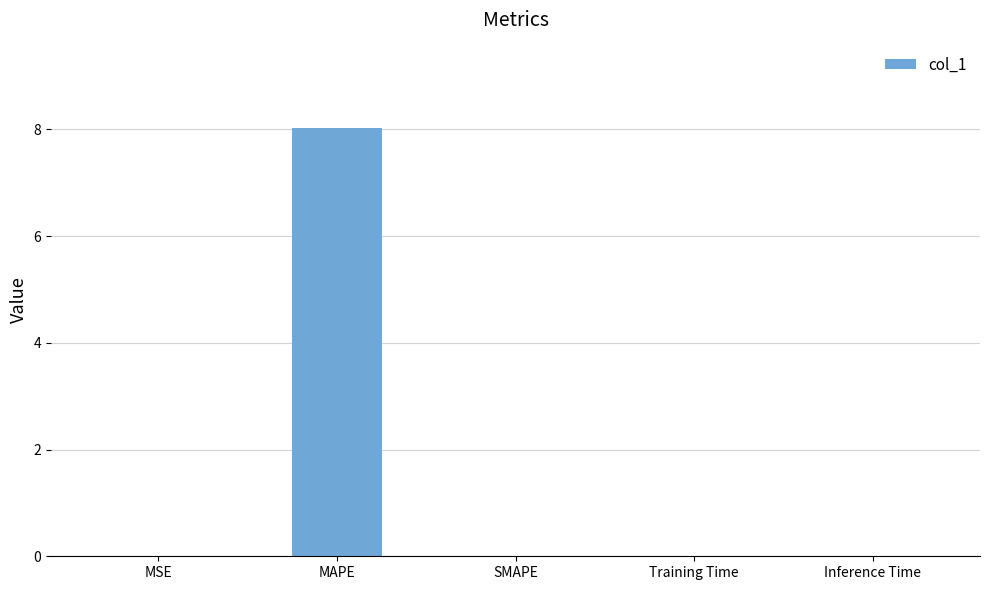

The value at Training Time is 0.0. True or false?

True